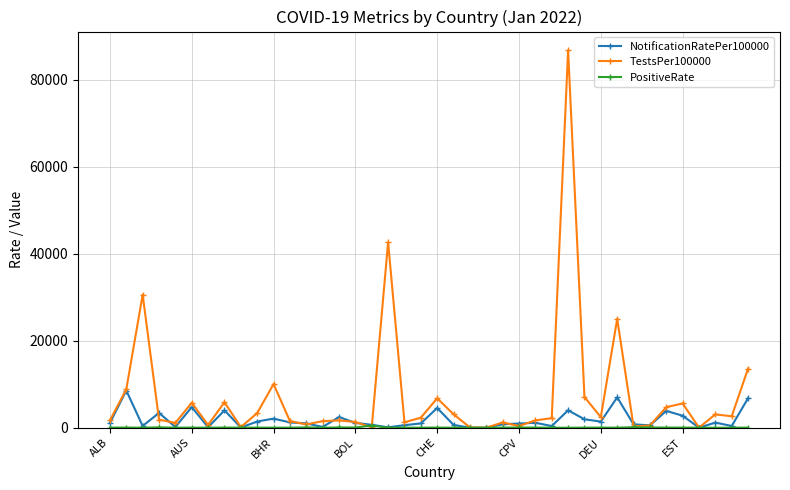

Which series has the largest total across all categories?

TestsPer100000